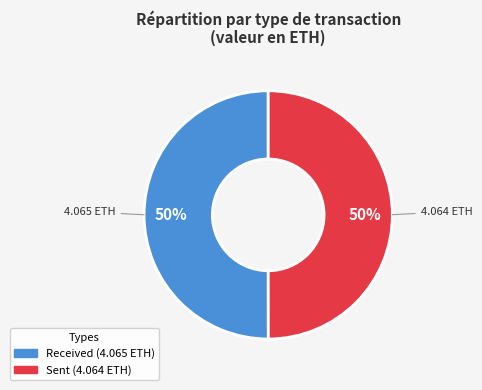

To the nearest percent, what is the average slice percentage?

50%